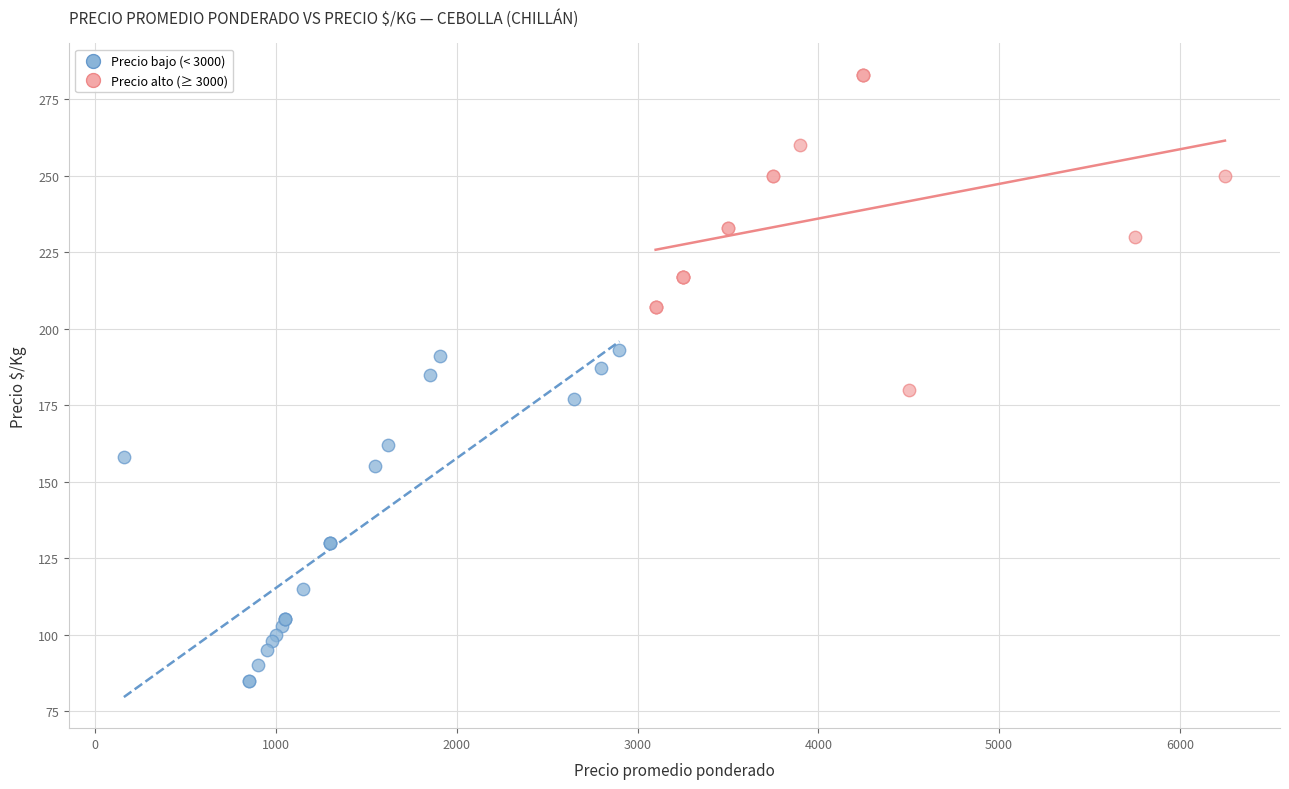

Which series reaches the maximum Y coordinate?

Precio alto (≥ 3000)